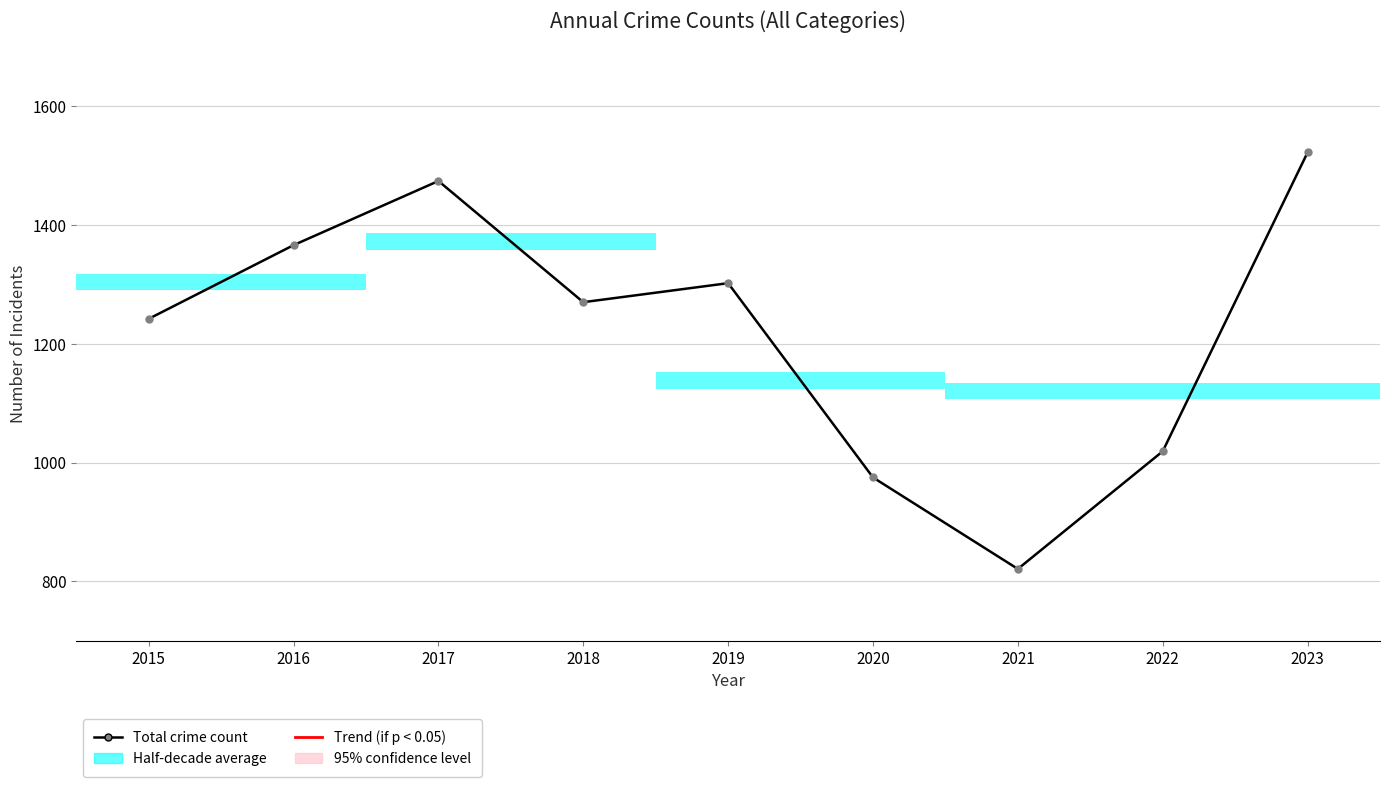

Rank the categories by value from lowest to highest.

2021, 2020, 2022, 2015, 2018, 2019, 2016, 2017, 2023